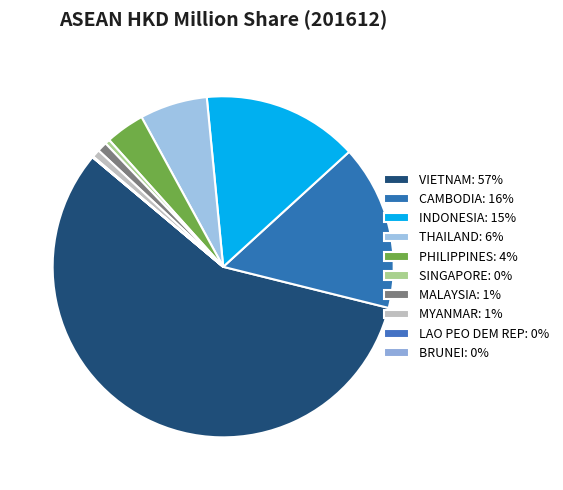

What is the majority slice?

VIETNAM